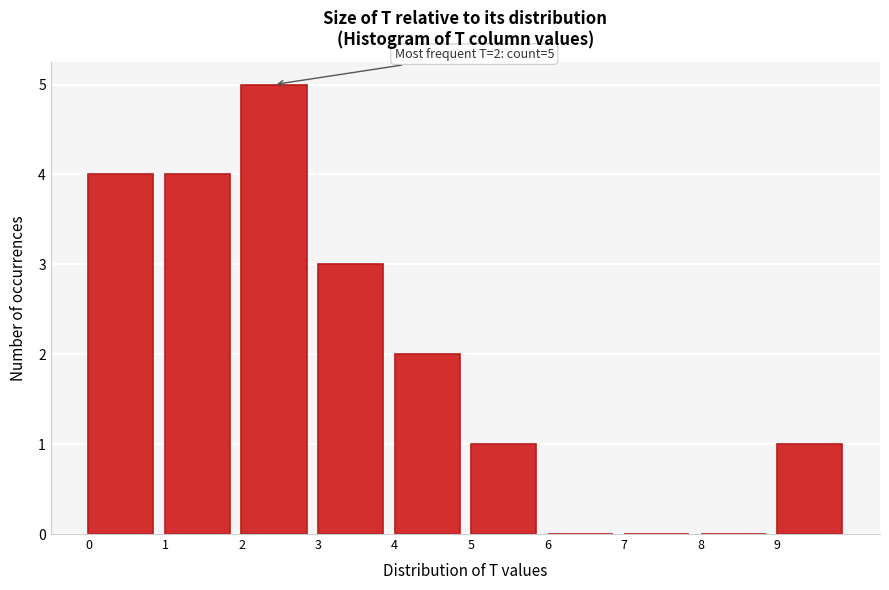

Over which range of the x-axis is the bar tallest?

2 to 3